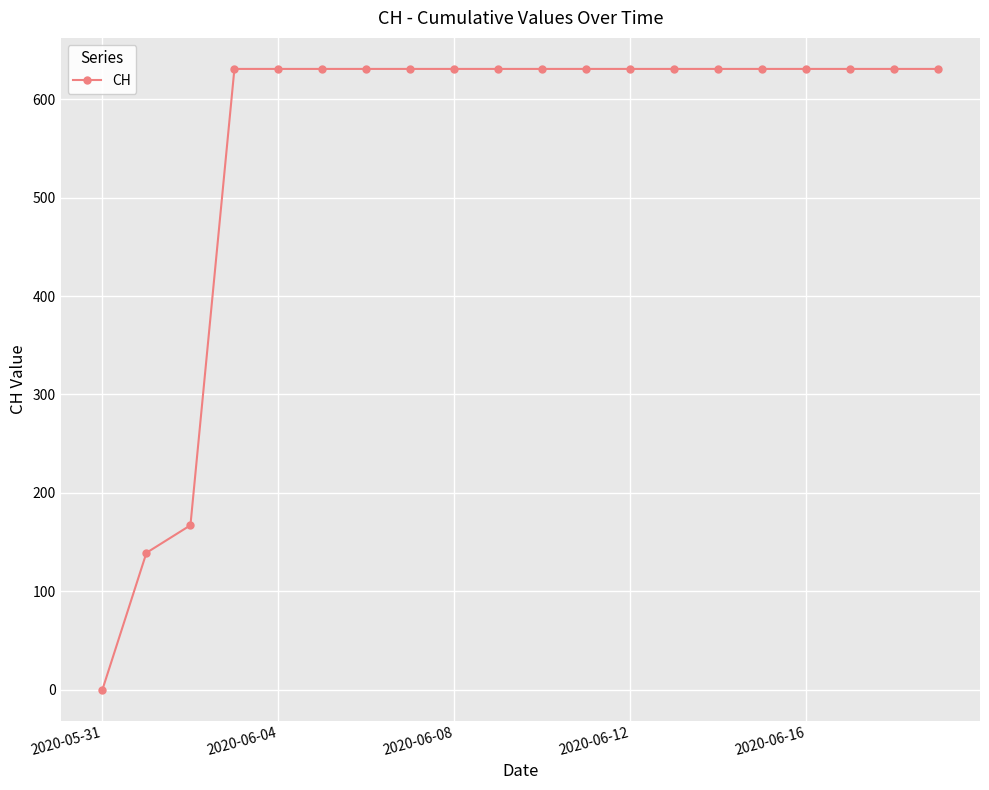

What is the value of the 12th point from the left?

631